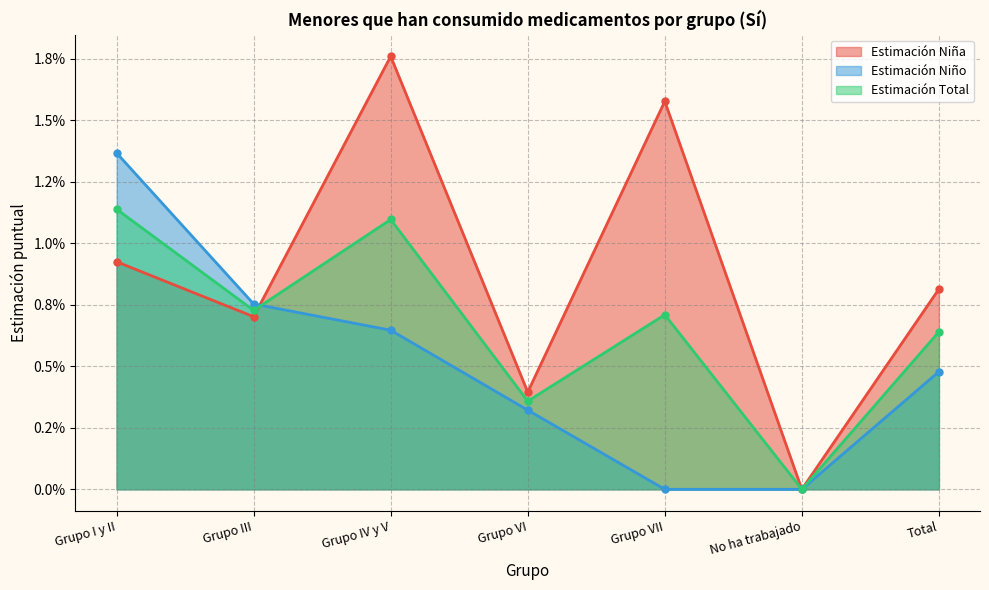

Which series has the largest range (max minus min)?

Estimación Niña